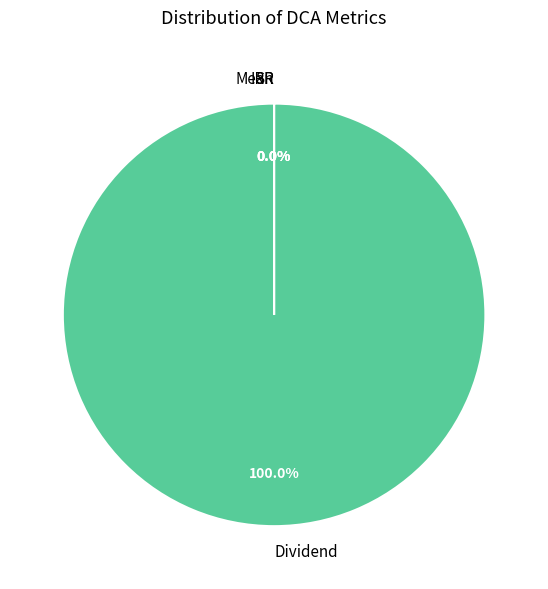

Which category has the biggest portion of the pie?

Dividend